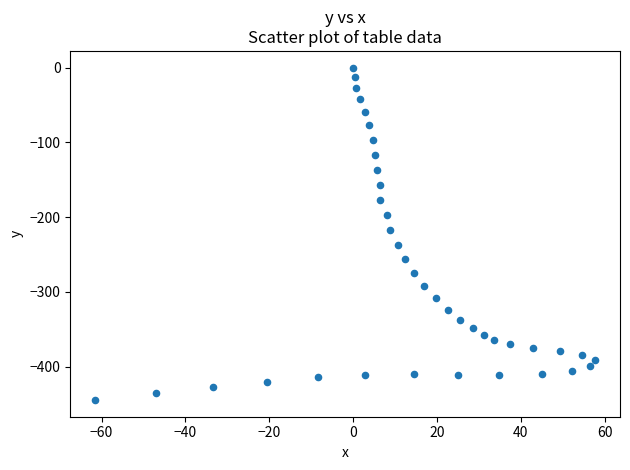

What is the range of Y values (max minus min)?

444.9